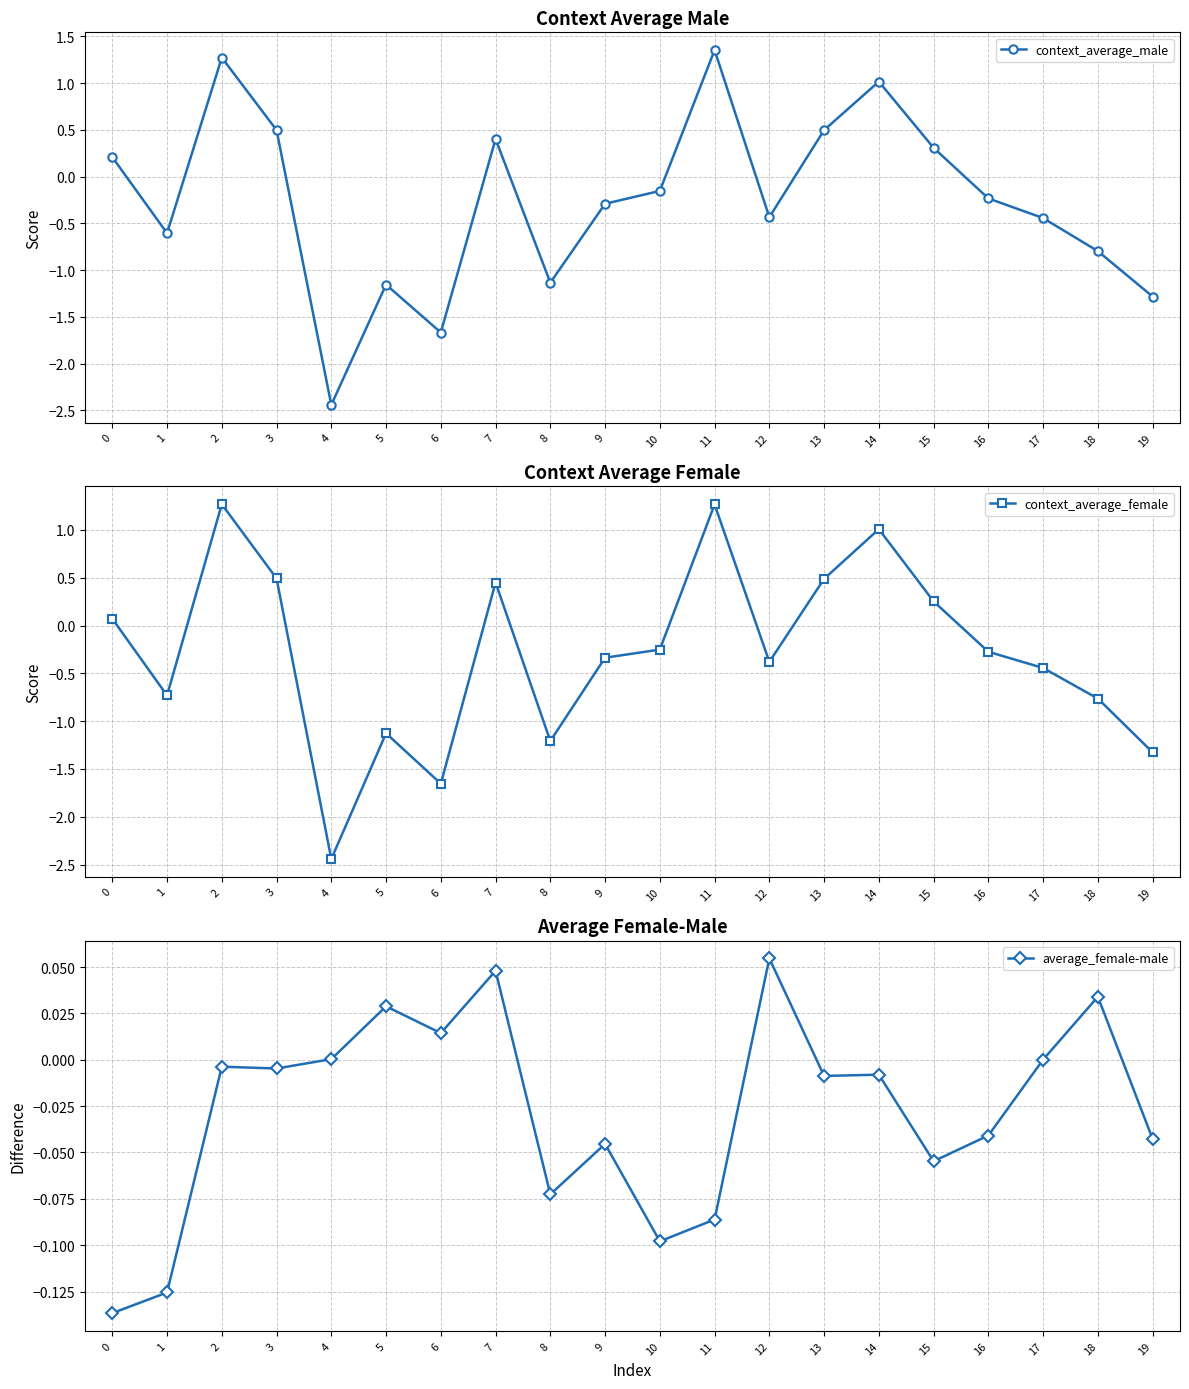

Which series has the largest range (max minus min)?

context_average_male